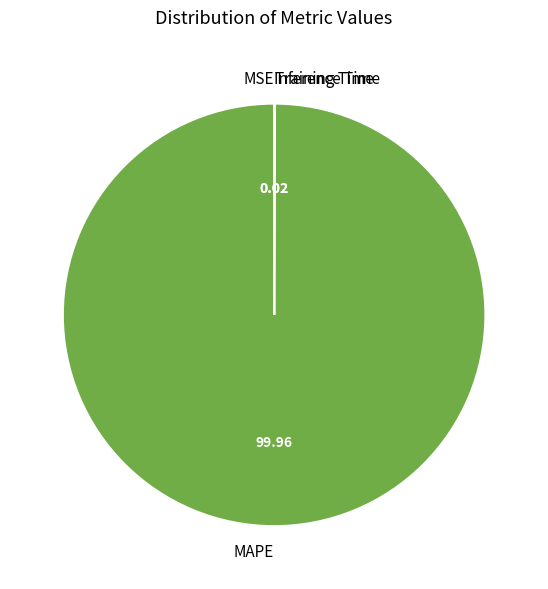

Is there any slice that represents more than half of the pie?

Yes